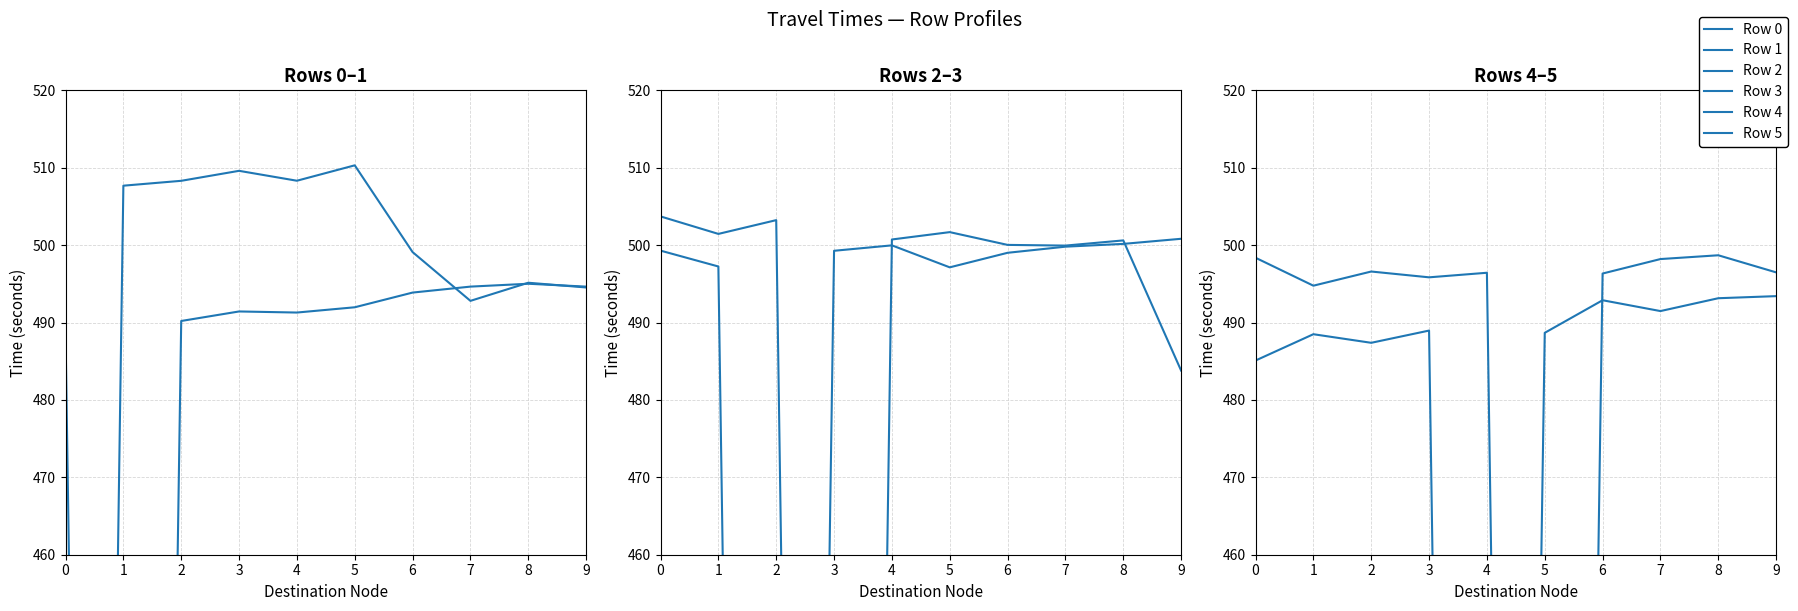

What is the spread (max minus min) of values at 7?

8.5